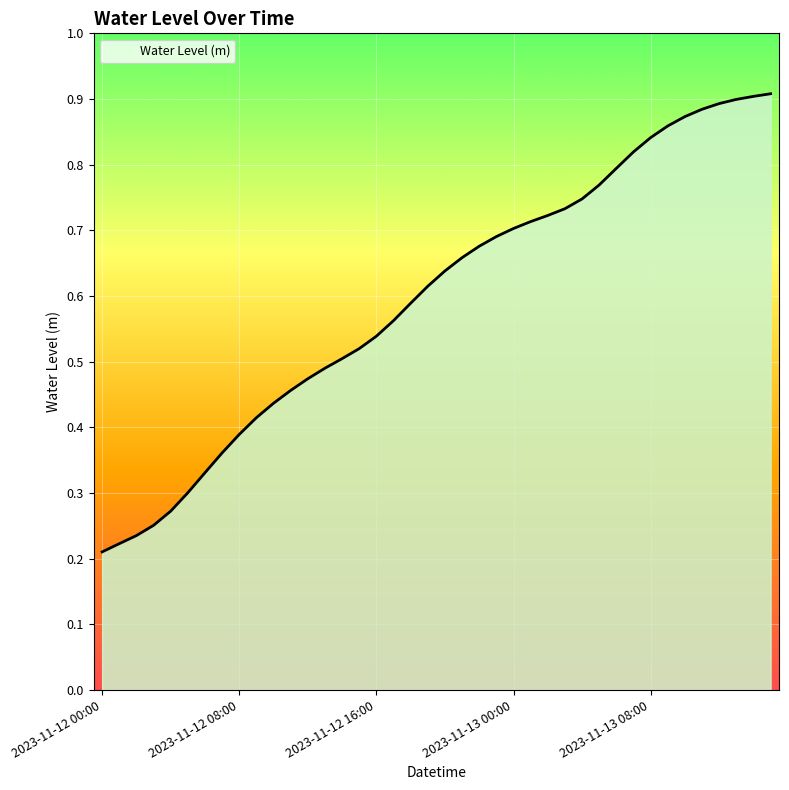

Is this an area chart (filled region under the line)?

Yes